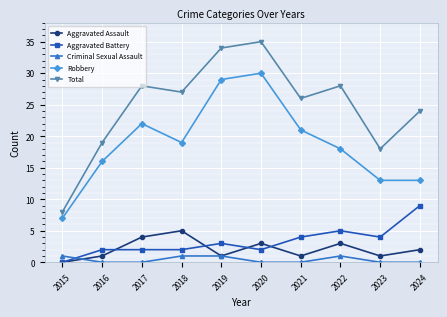

How many Aggravated Assault values are between 1 and 3?

7